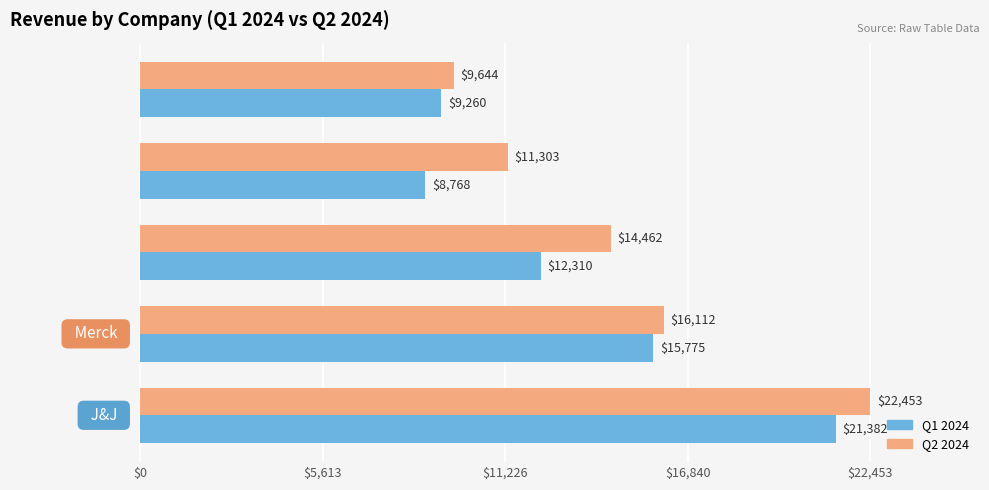

Rank the series by their average value, from highest to lowest.

Q2 2024, Q1 2024